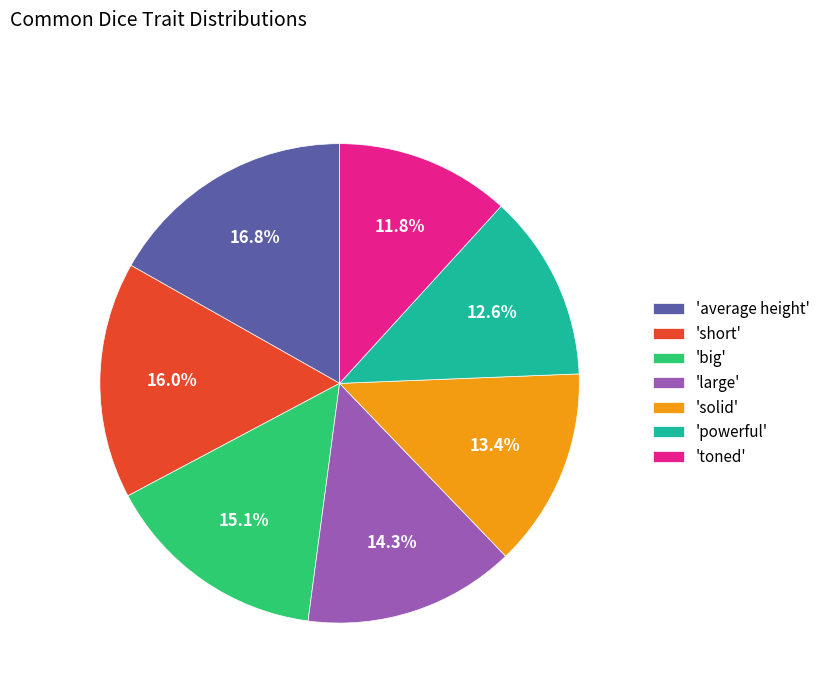

What is the smallest slice in the pie chart?

'toned'